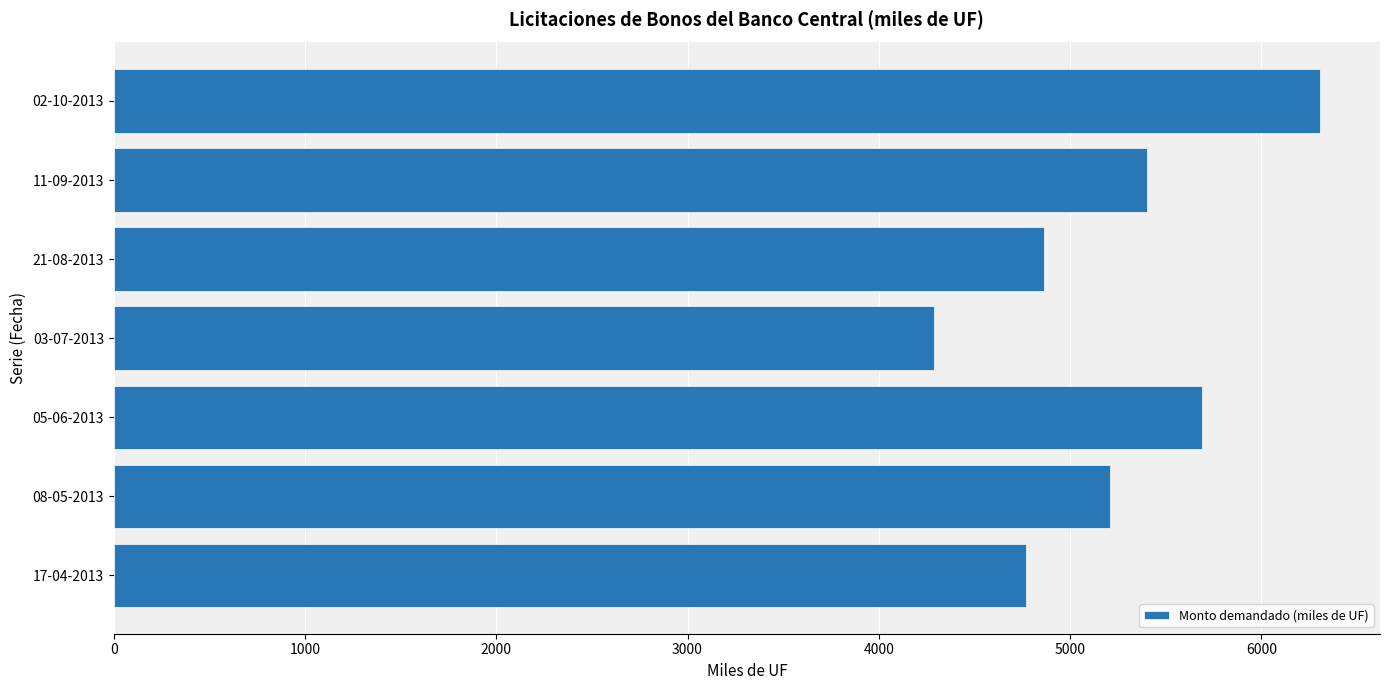

Reading bottom to top, transcribe all the data shown in this chart.

17-04-2013=4770	08-05-2013=5210	05-06-2013=5690	03-07-2013=4290	21-08-2013=4865	11-09-2013=5400	02-10-2013=6305